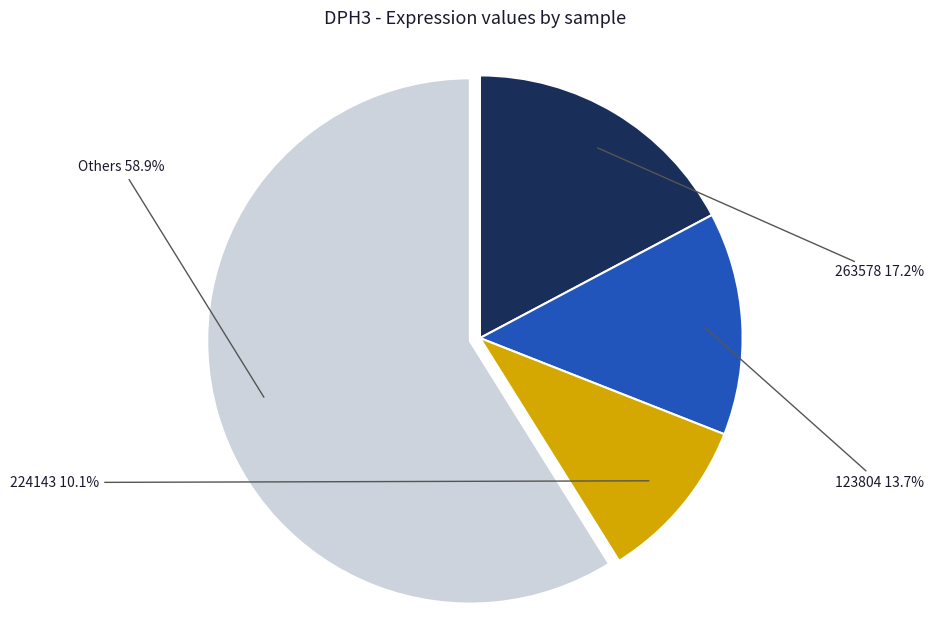

Is there any slice that represents more than half of the pie?

Yes